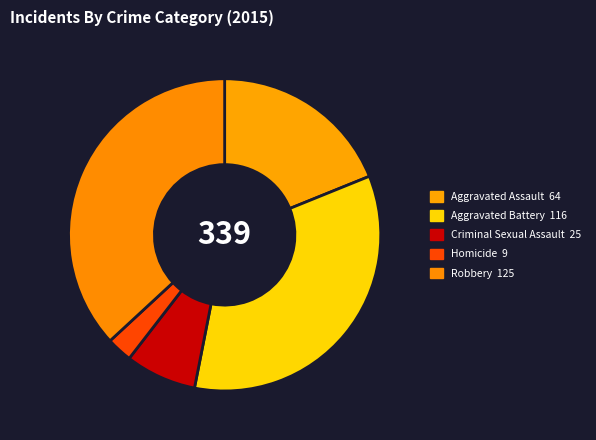

What percentage do Criminal Sexual Assault and Homicide together represent?

10.0%